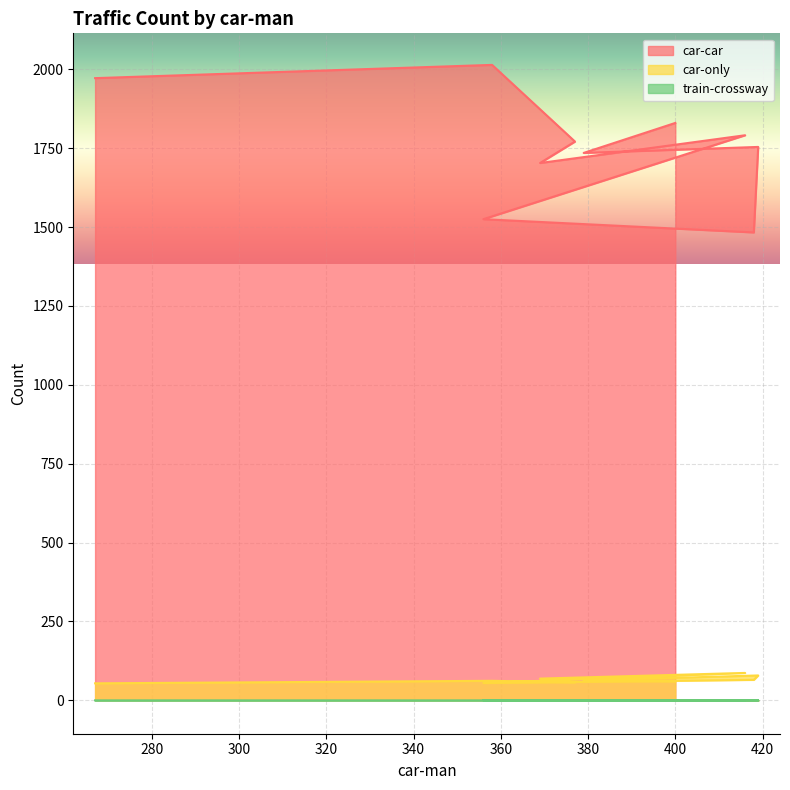

What are all the series names shown in the legend?

car-car, car-only, train-crossway